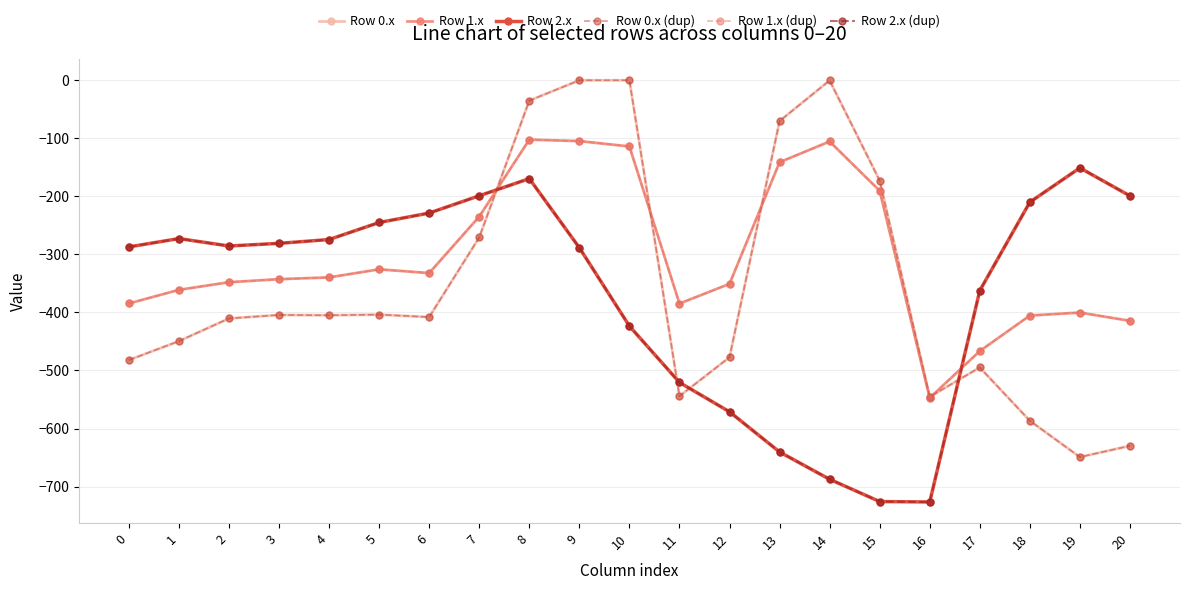

What is the difference between the second highest and second lowest values in the Row 0.x (dup) series?

629.9